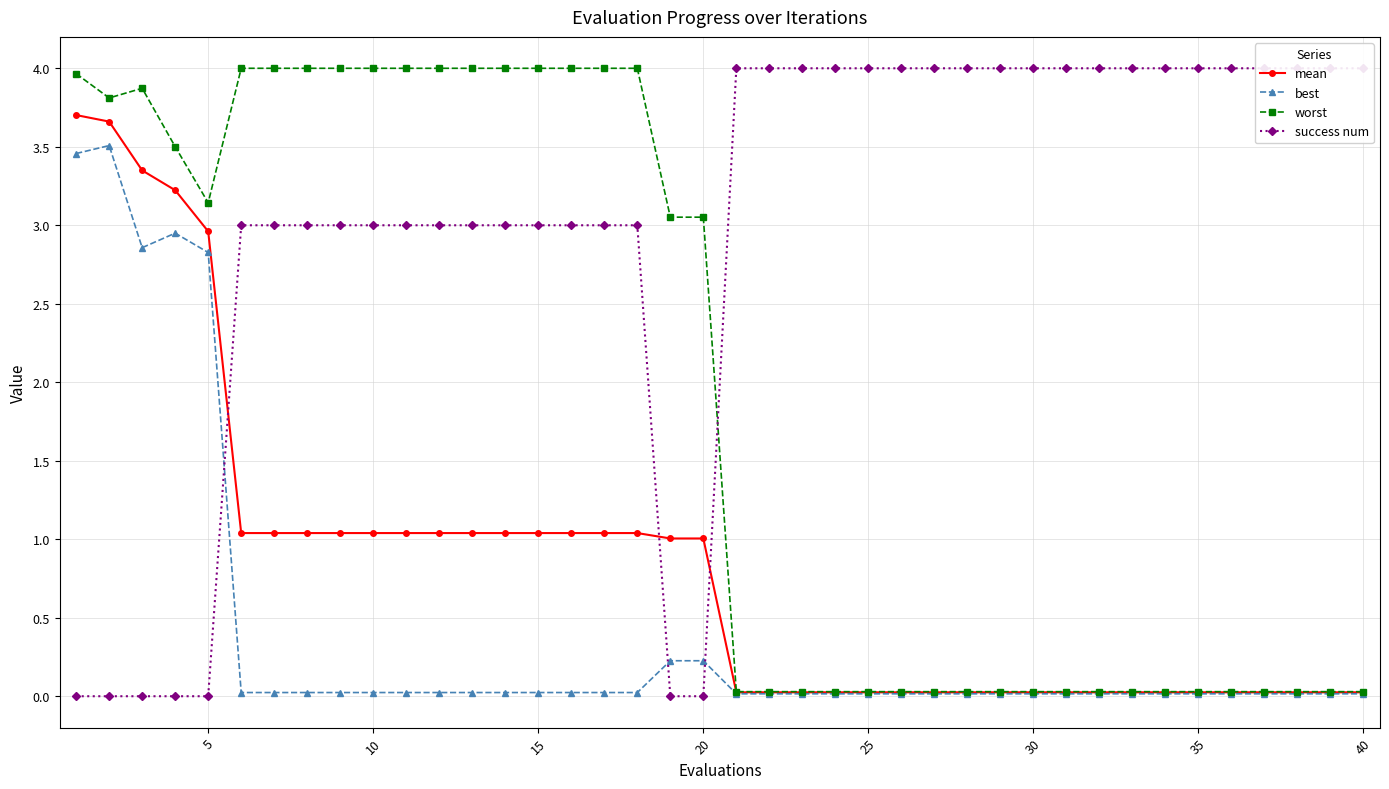

Rank the series by their average value, from highest to lowest.

success num, worst, mean, best